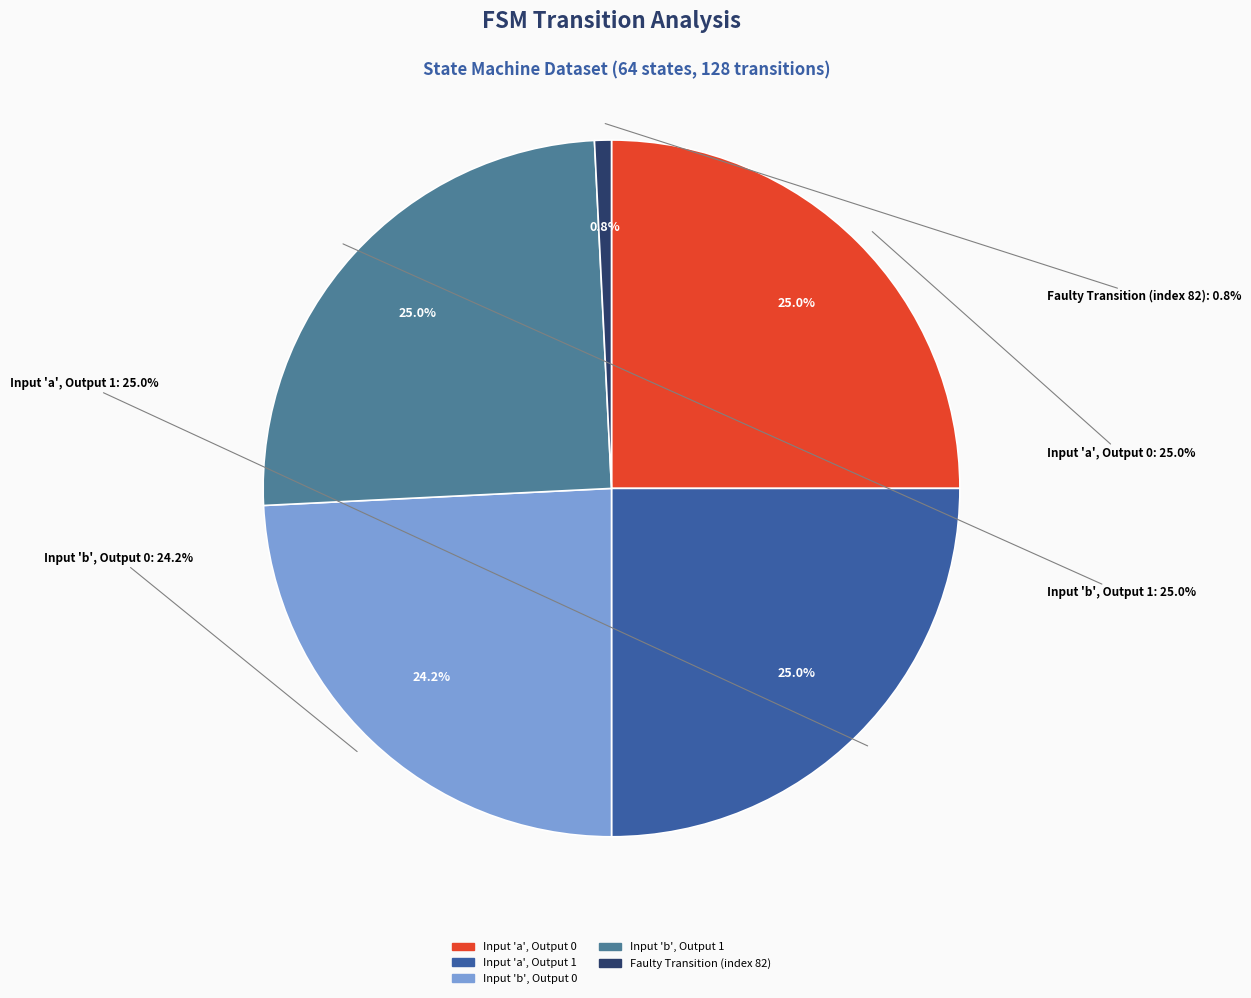

Which has a higher value, output_symbol=0 (input b) or faulty_transition?

output_symbol=0 (input b)